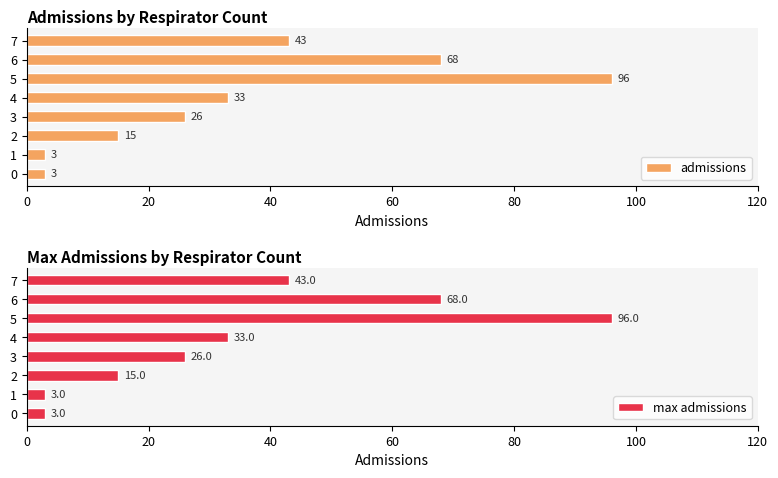

What is the sum of the max admissions values at 7 and 6?

111